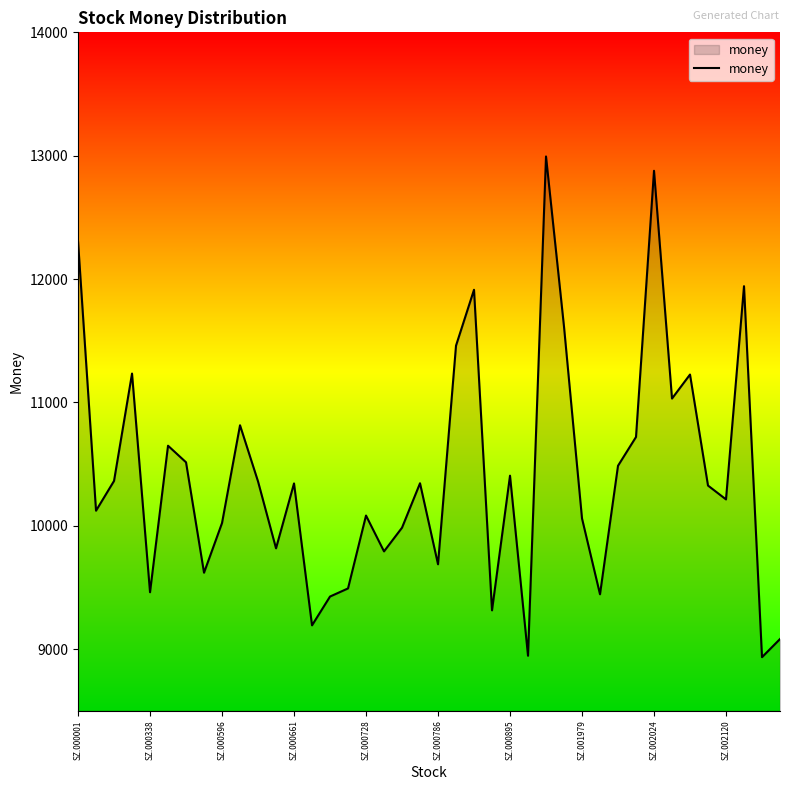

What is the maximum value shown in the chart?

12993.9